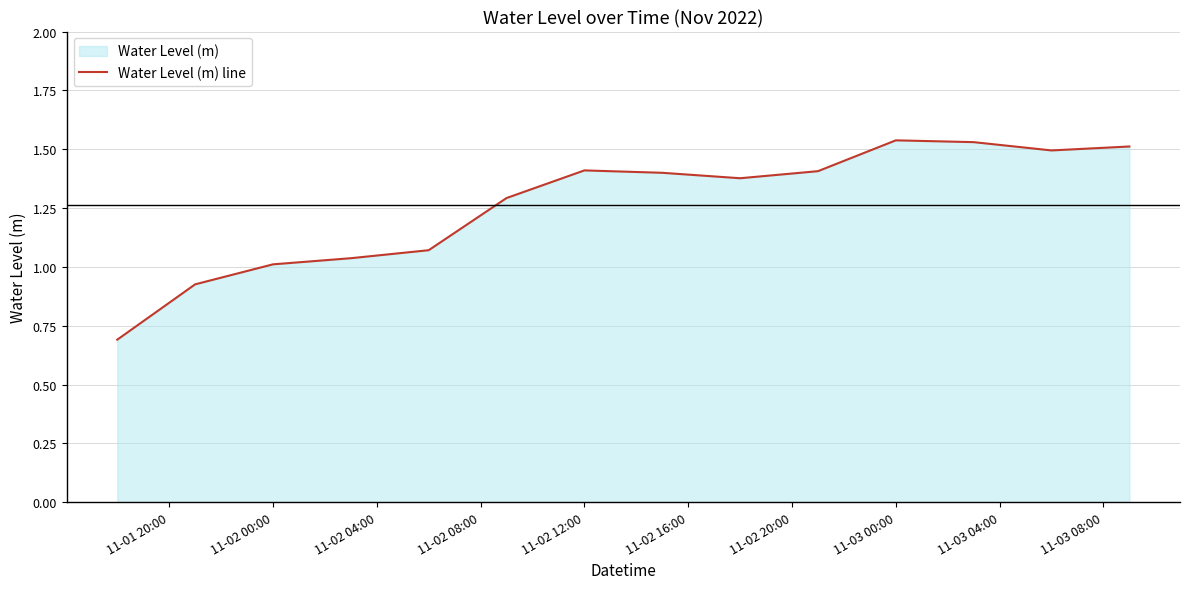

How many lines are shown in the chart?

1